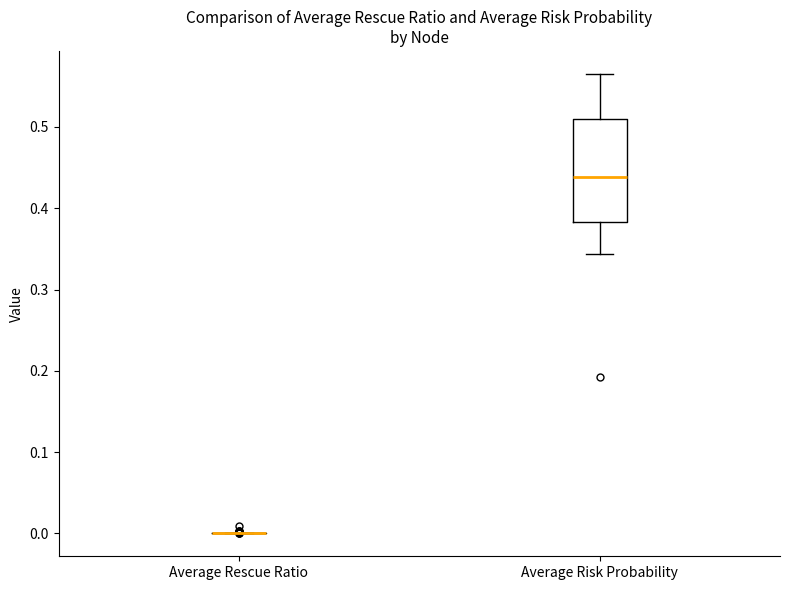

Reading left to right, read every box against the y-axis: the position of its median line, the range the box covers, and the ends of its whiskers. The values are not printed on the chart, so give them approximately, as read against the axis.

Average Rescue Ratio: box collapsed to a line at 0.00, whiskers 0.00 to 0.00
Average Risk Probability: median 0.44, box 0.38 to 0.51, whiskers 0.34 to 0.57